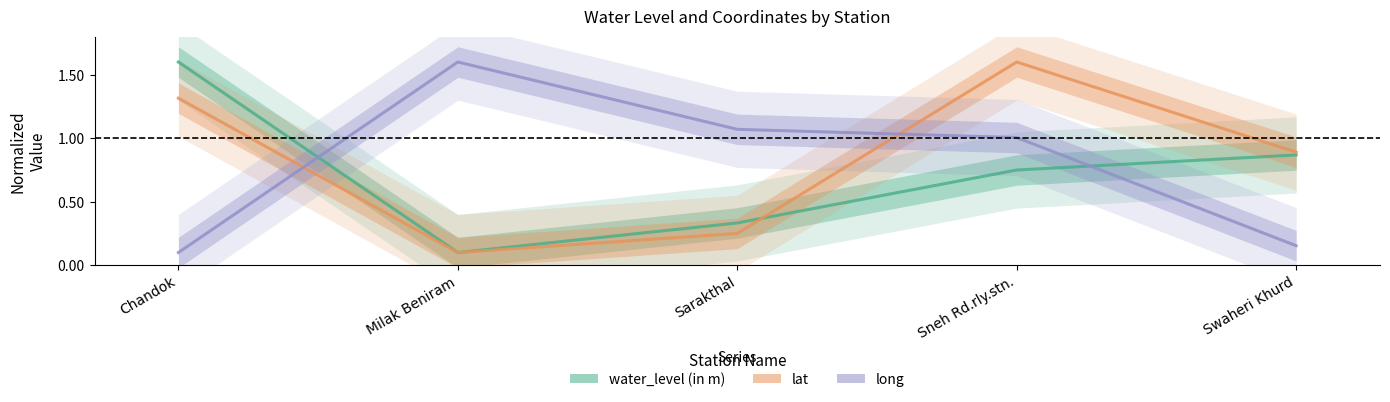

How many lines are shown in the chart?

3